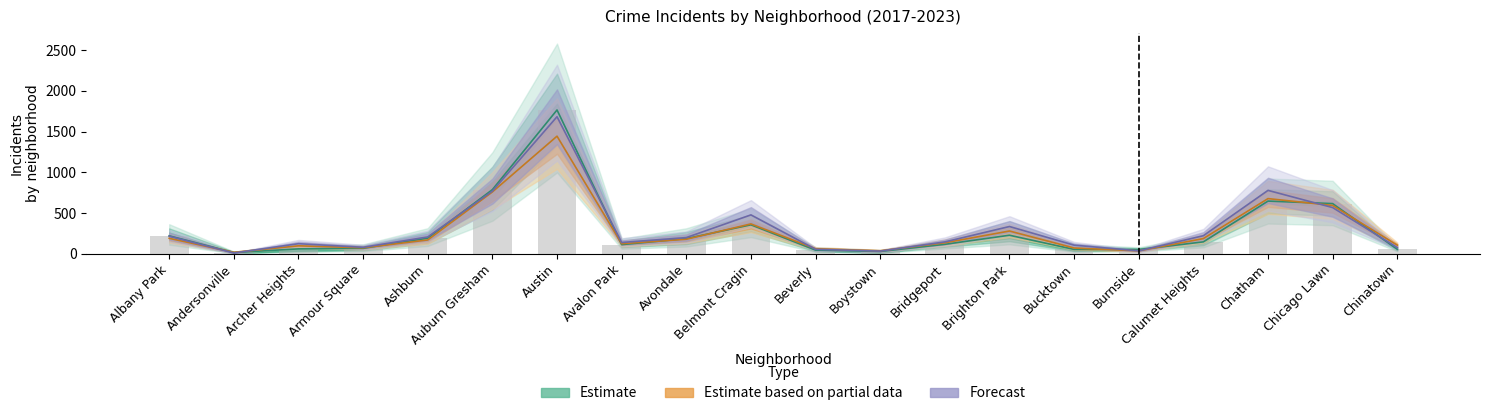

How many groups of bars are there?

20